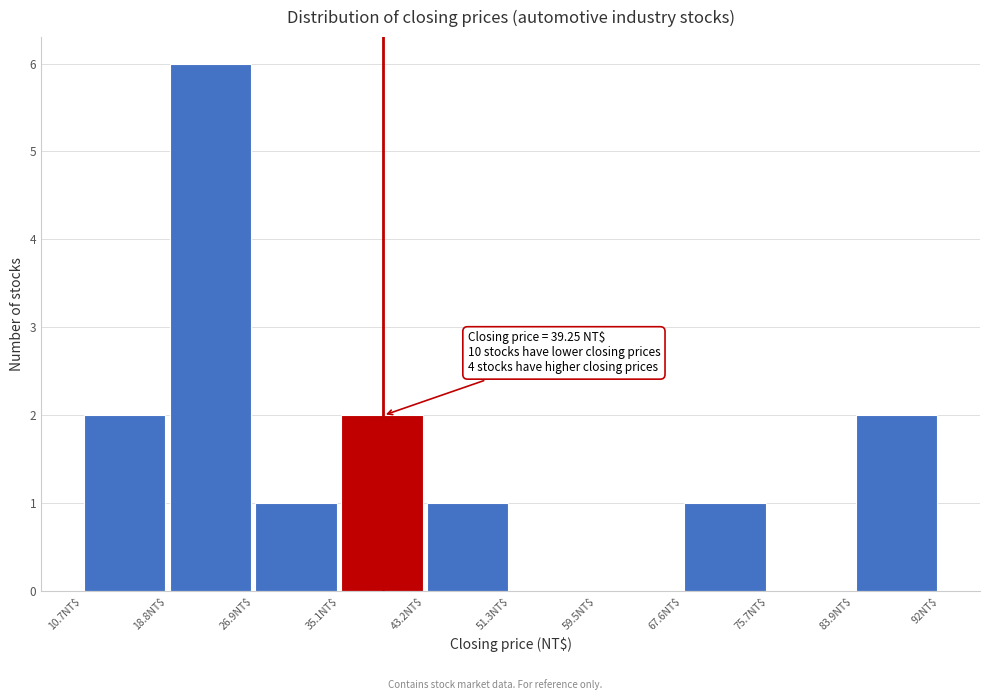

Over which range of the x-axis is the bar tallest?

19 to 27